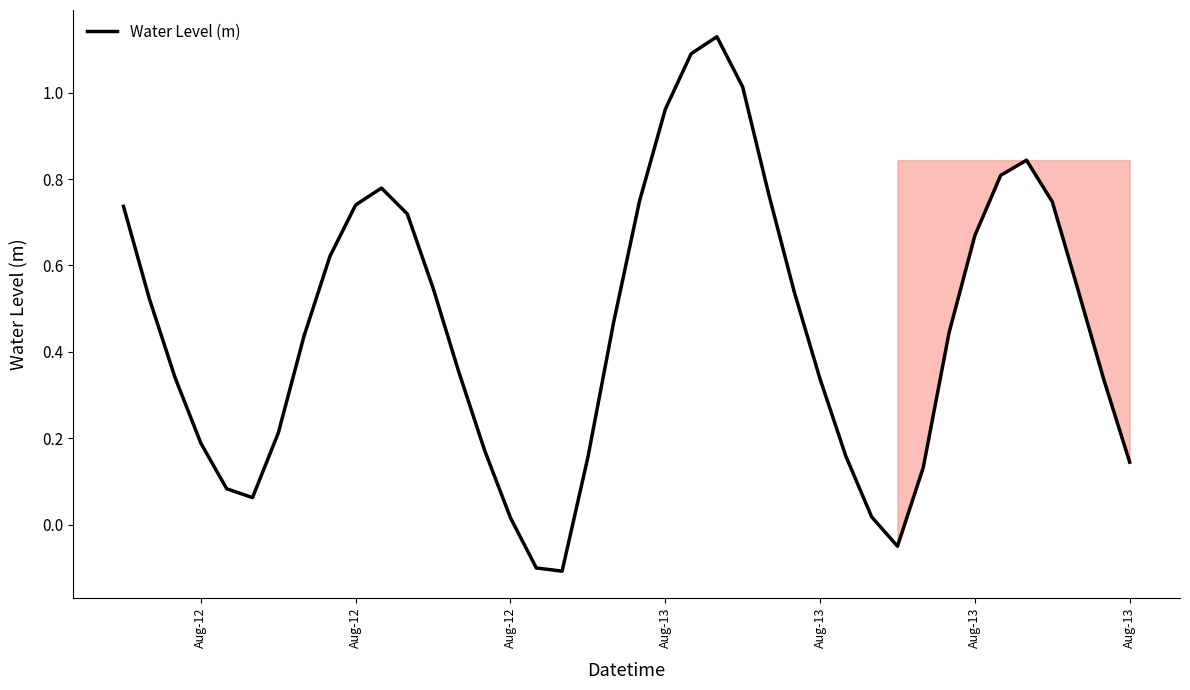

What is the difference between the maximum and minimum values?

1.2